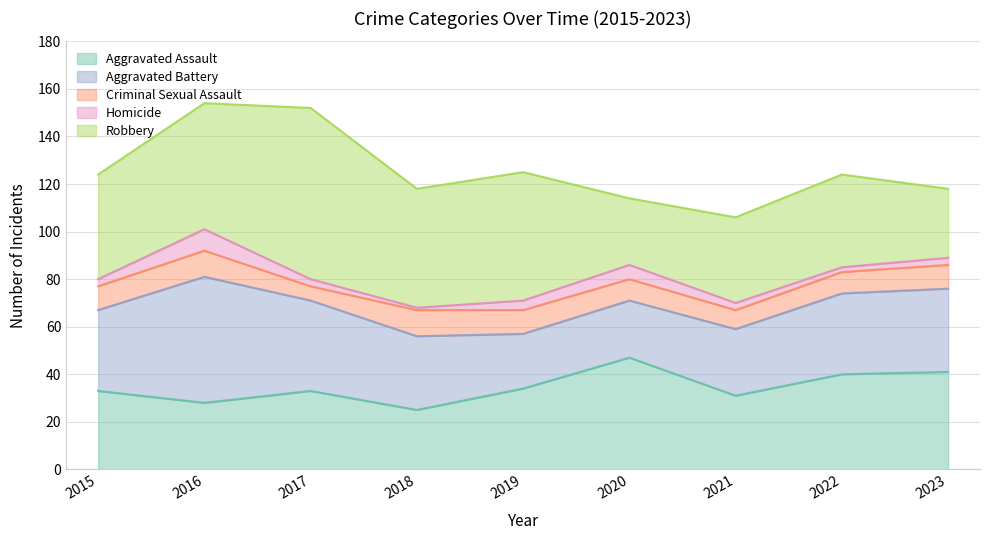

True or false: Criminal Sexual Assault and Aggravated Battery intersect in this chart.

False